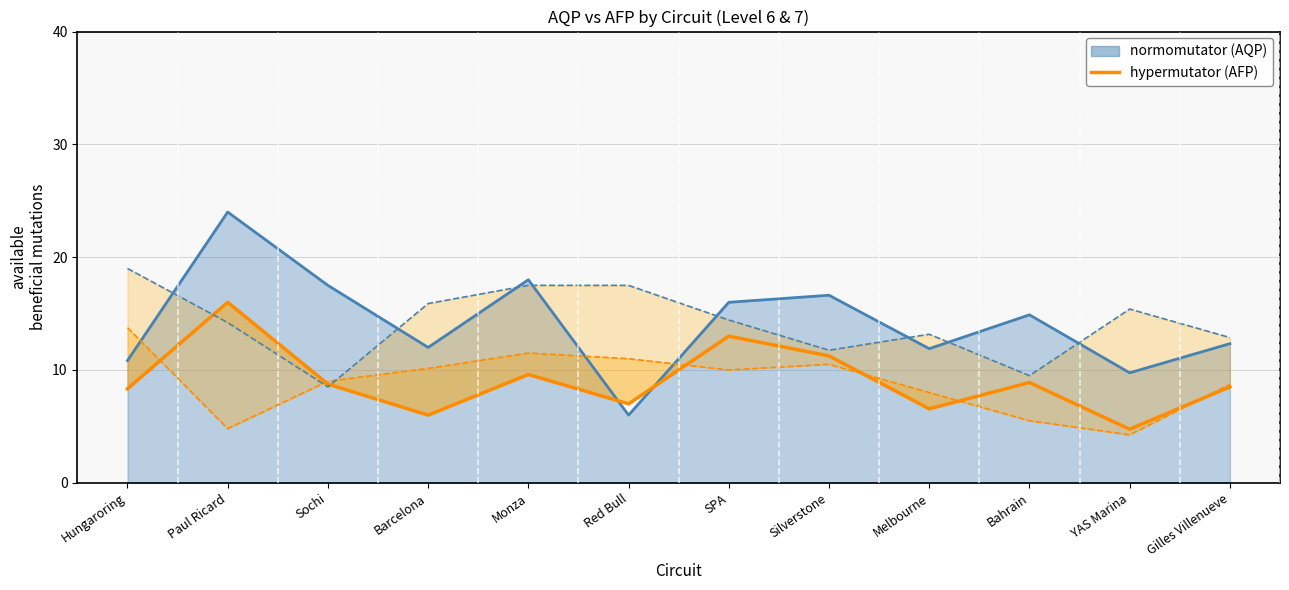

At which category does AFP upper (hypermutator) reach its first local valley?

Paul Ricard